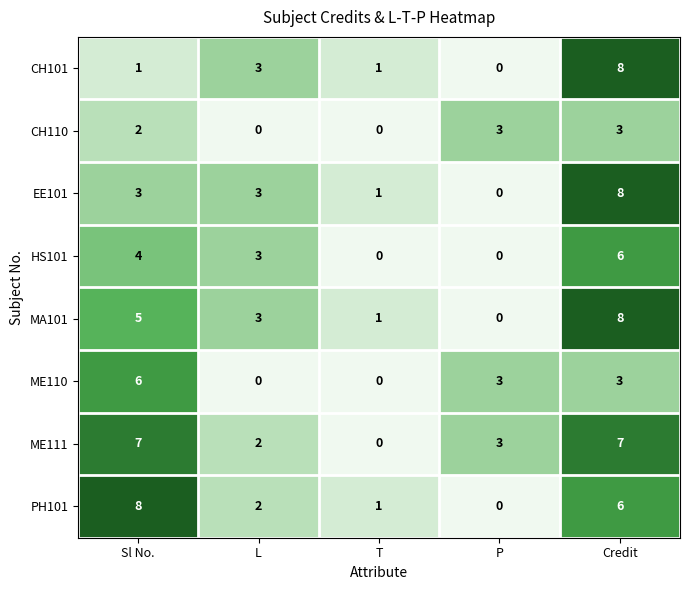

At which category is the sum across all series the highest?

Credit